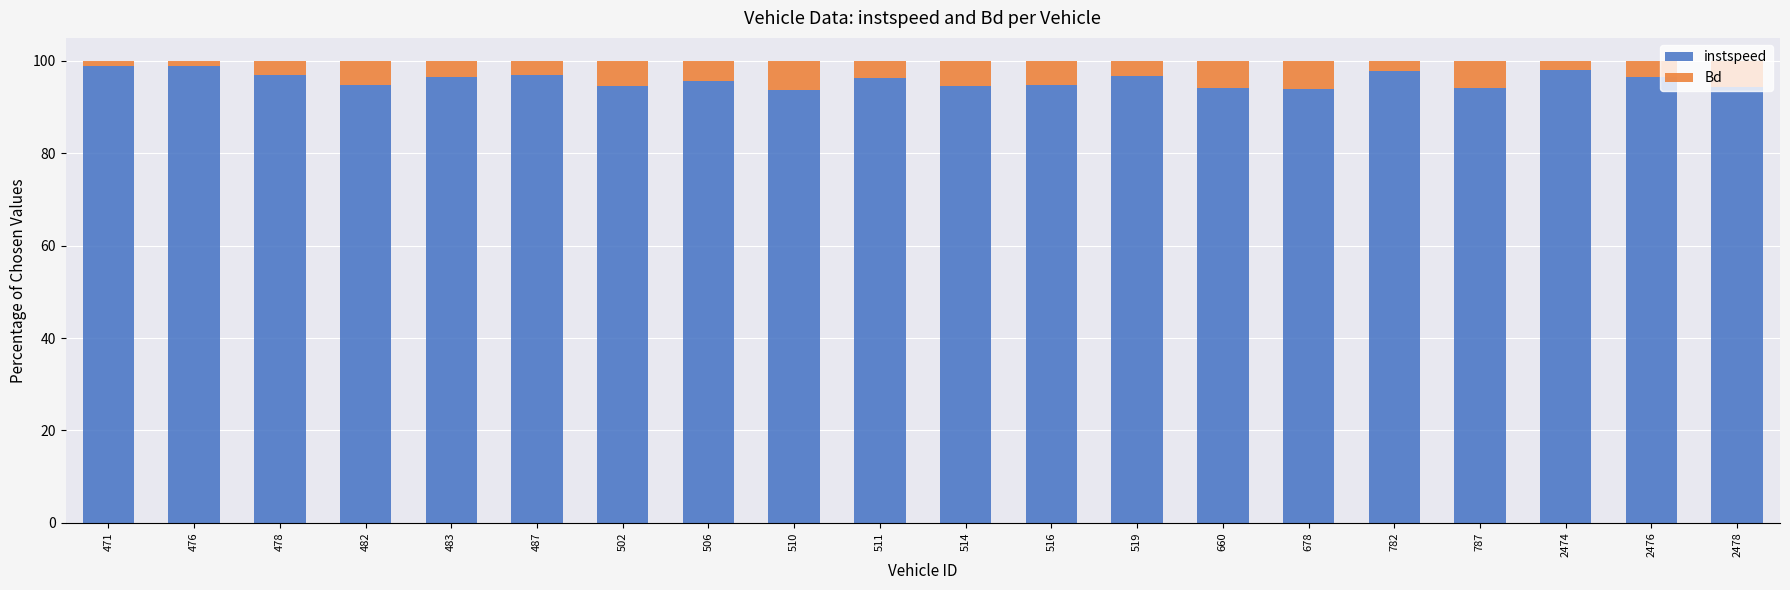

The value of instspeed at 483 is 96.6. True or false?

True